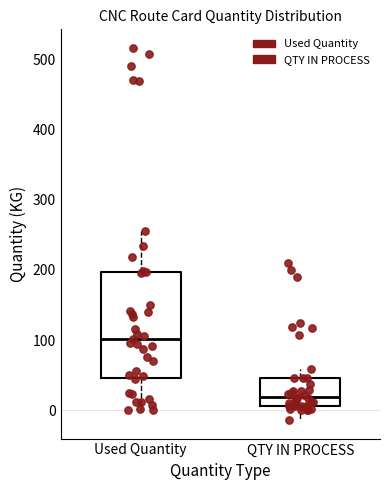

Reading left to right, read every box against the y-axis: the position of its median line, the range the box covers, and the ends of its whiskers. The values are not printed on the chart, so give them approximately, as read against the axis.

Used Quantity: median 100, box 50 to 200, whiskers 0 to 260
QTY IN PROCESS: median 20, box 10 to 50, whiskers -10 to 60